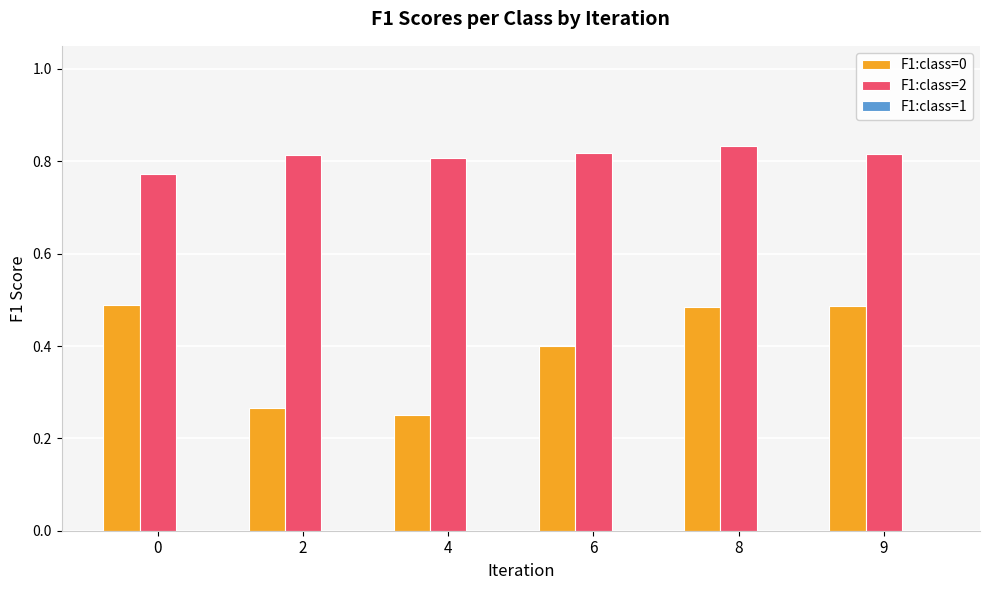

What is the total value across all series at 0?

1.3